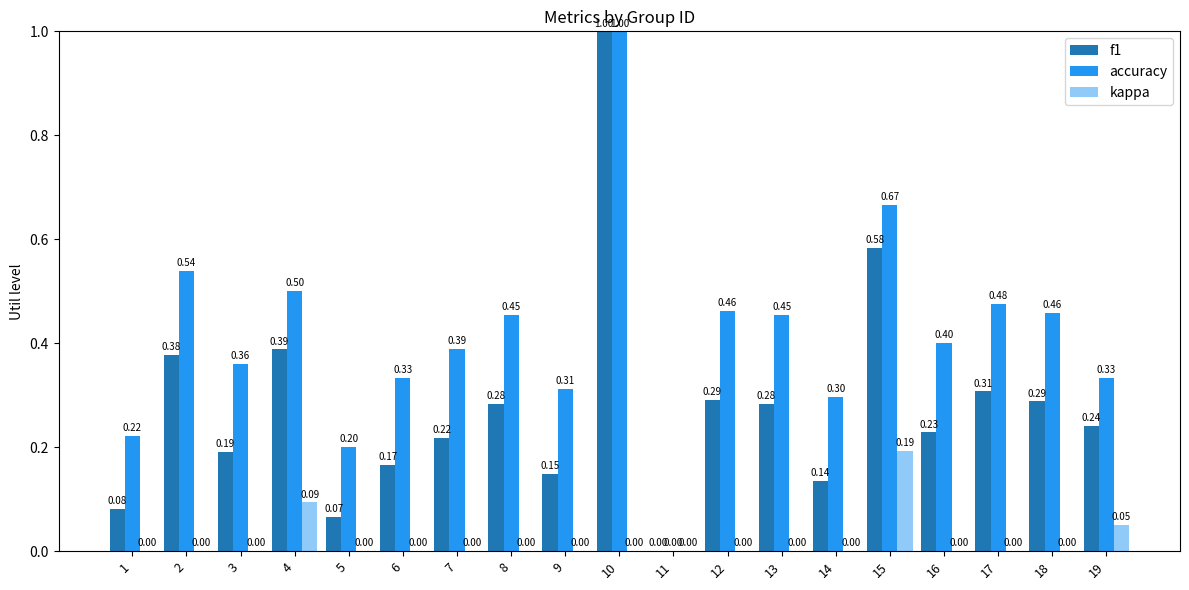

Which series changed the most between 3 and 9?

accuracy